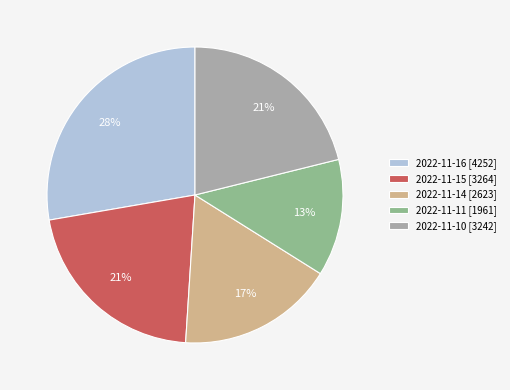

Does 2022-11-15 account for over 50% of the chart?

No